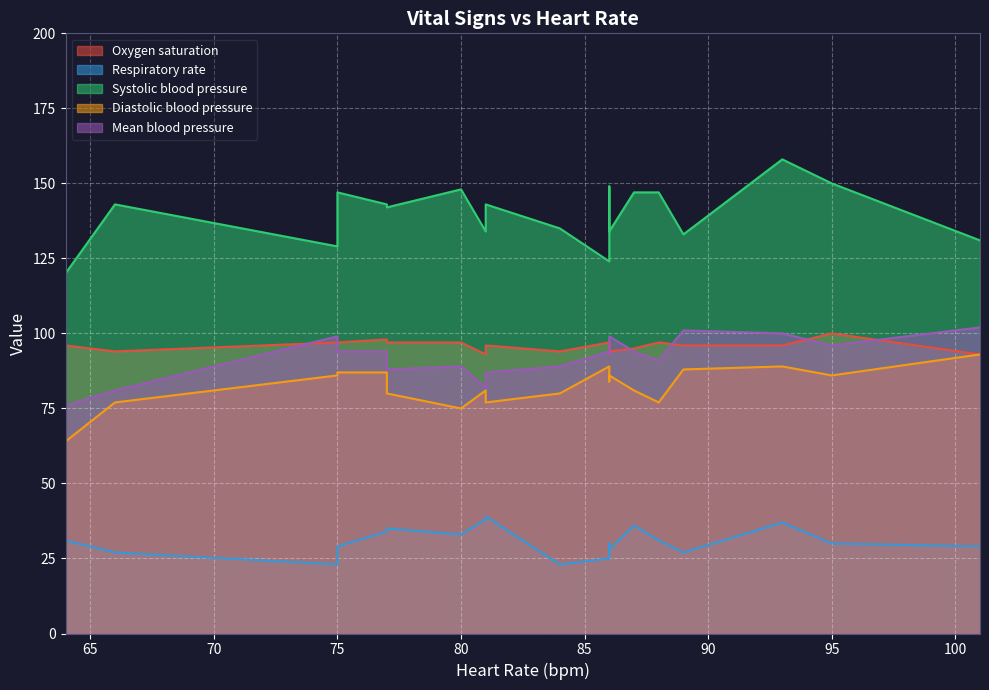

How many categories are shown in the chart?

20